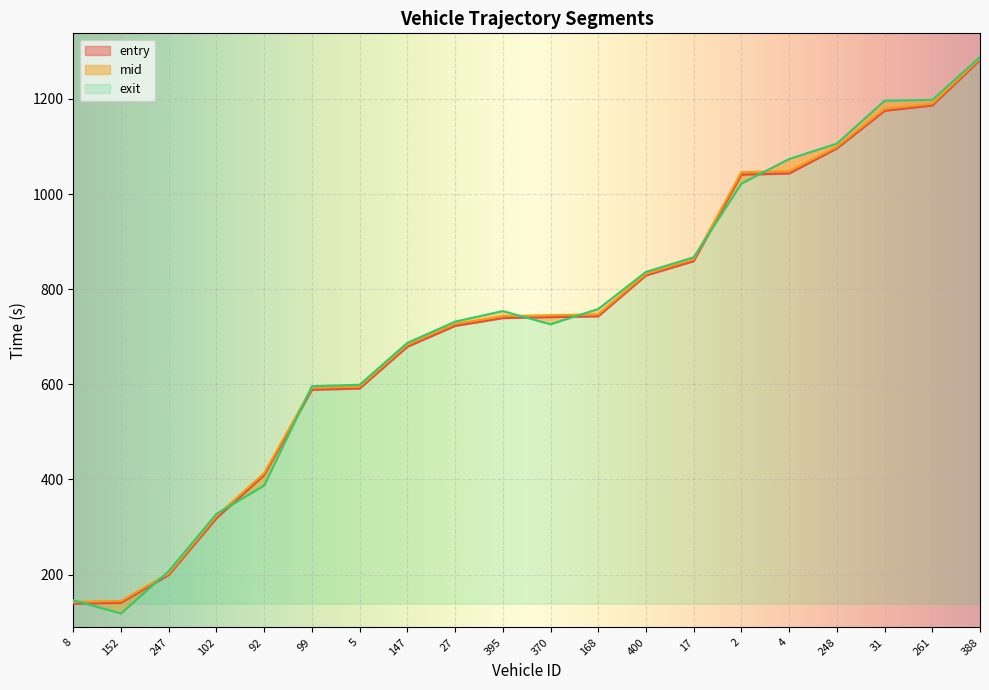

How many data points in exit are above 753?

10